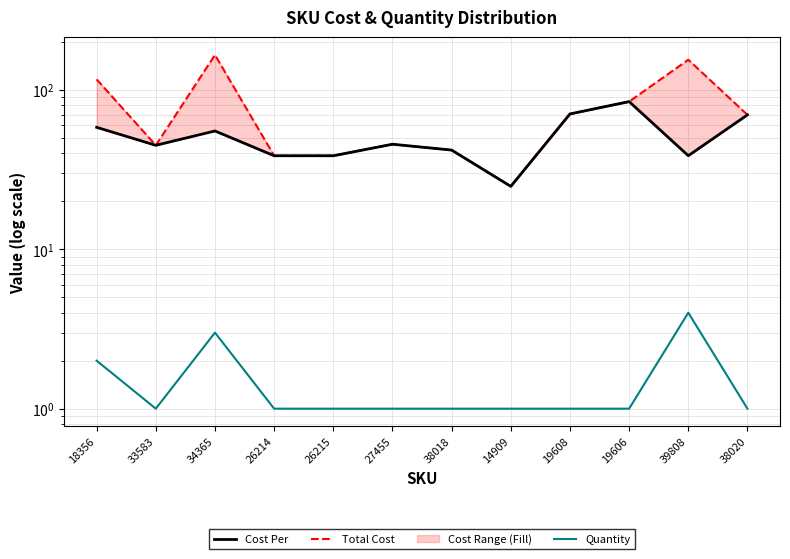

What are all the series names shown in the legend?

Cost Per, Total Cost, Quantity